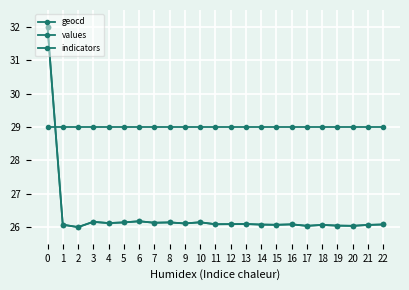

Is this an area chart (filled region under the line)?

No